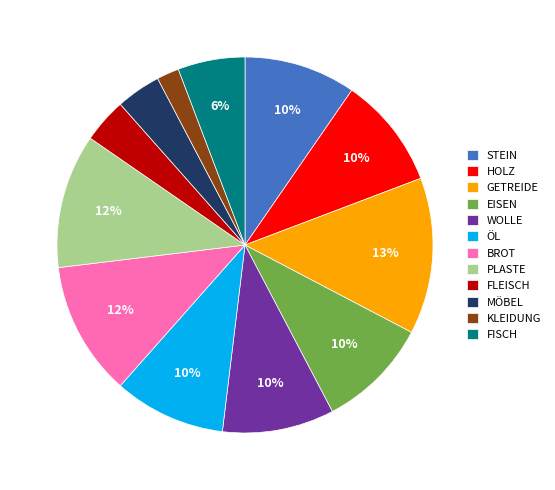

Is KLEIDUNG the majority of the pie?

No